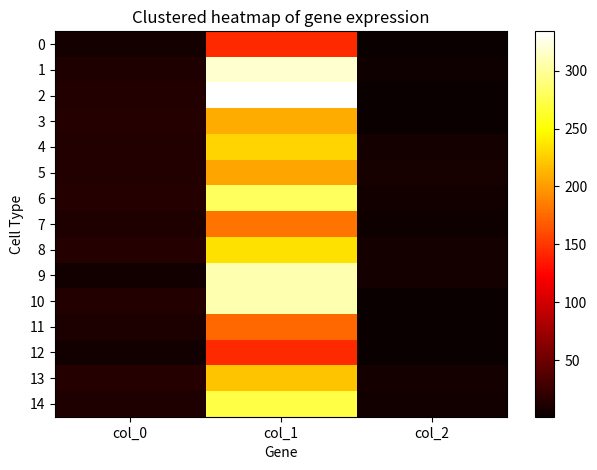

Between col_1 and col_2, which series saw the biggest shift?

2